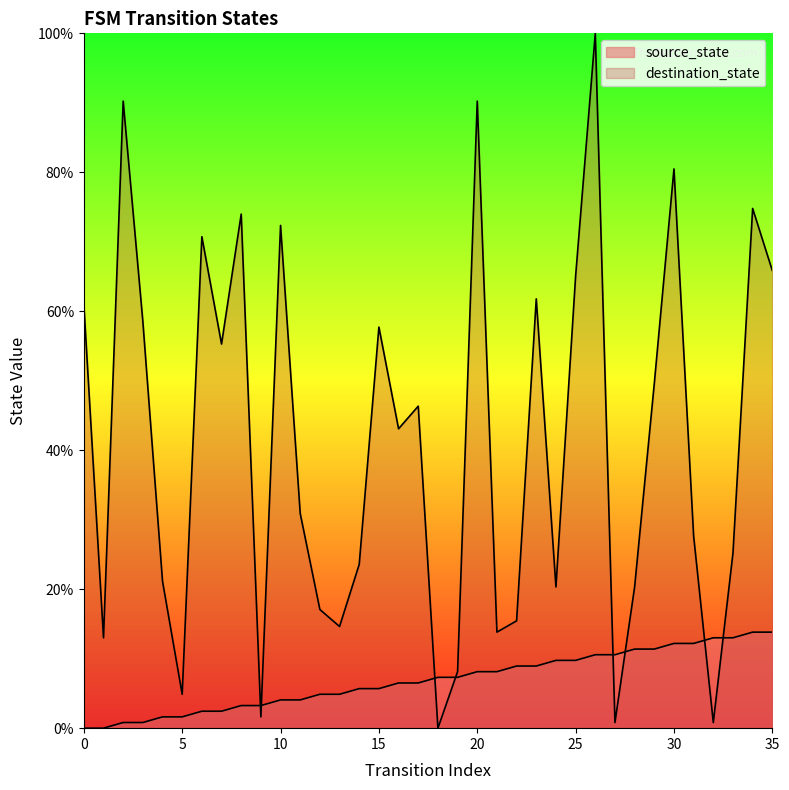

Which series has the largest range (max minus min)?

destination_state